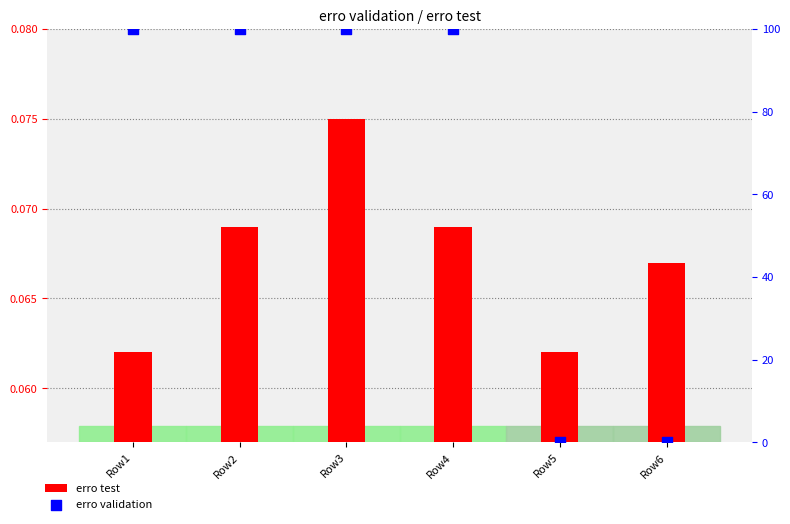

Is the value of erro validation at Row3 greater than the value of erro test at Row3?

Yes